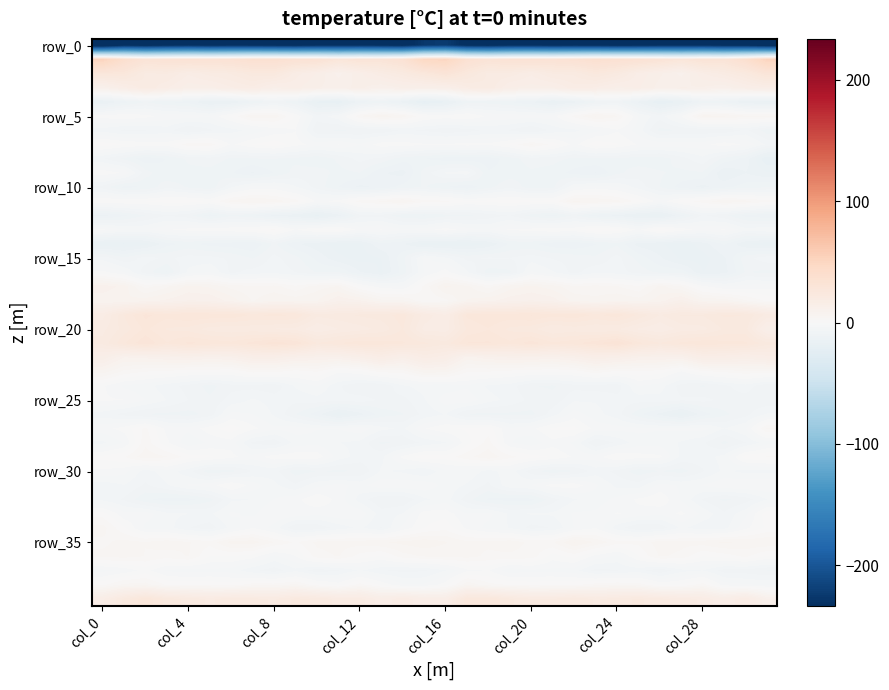

Count the number of categories in the chart.

32